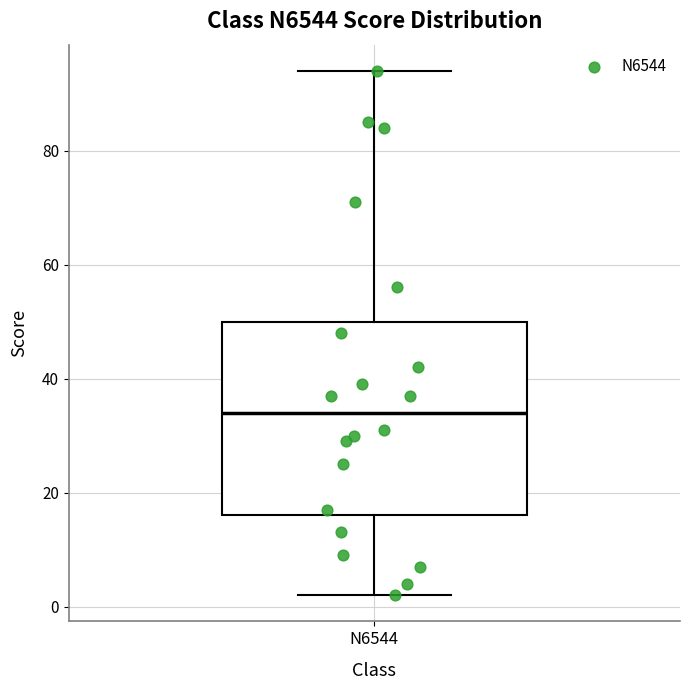

Where is the lower edge of the box for N6544 on the y-axis? The values are not printed on the chart, so give them approximately, as read against the axis.

16